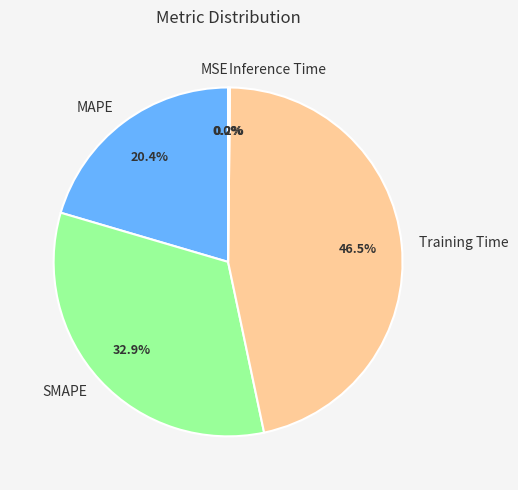

Does MAPE represent more than half of the total?

No